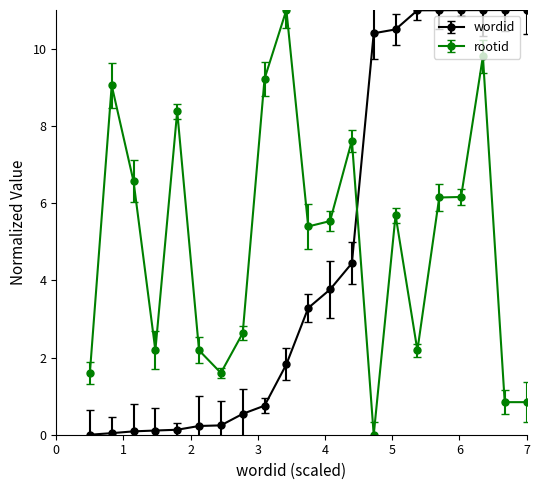

What is the value of the wordid point at the 8th from the left?

0.5